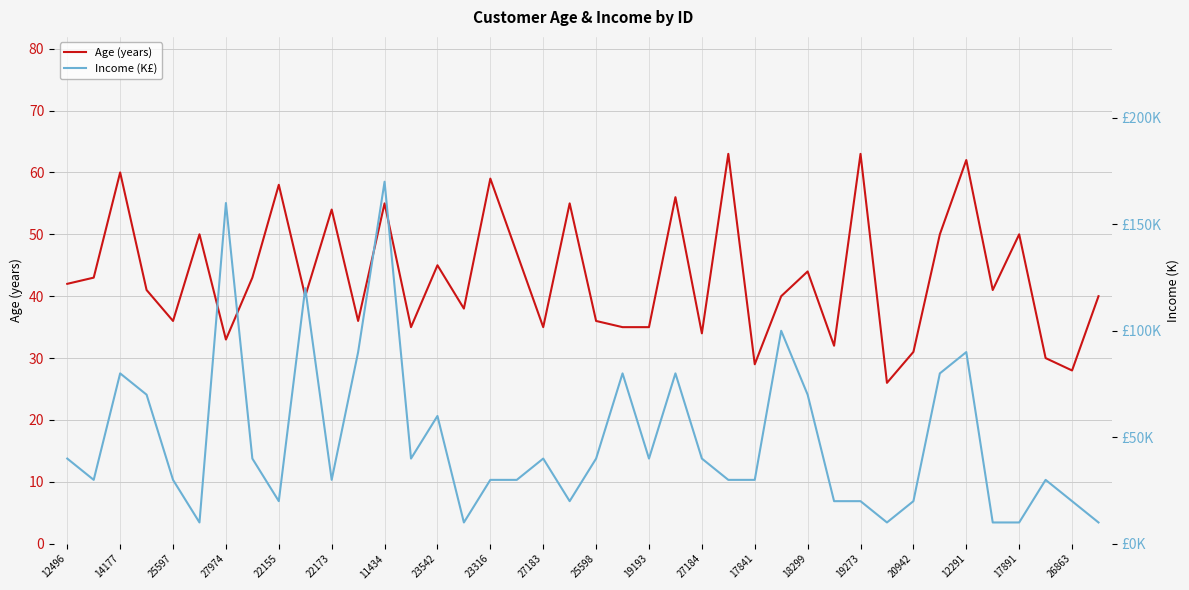

The Age (years) series shows 59 at 23316. True or false?

True